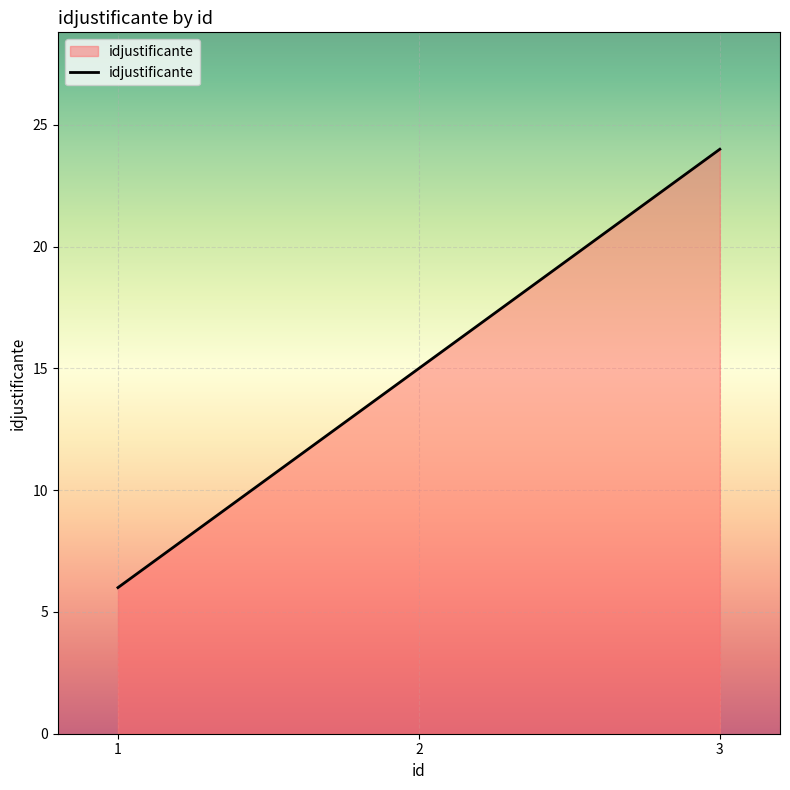

How many categories are shown in the chart?

3